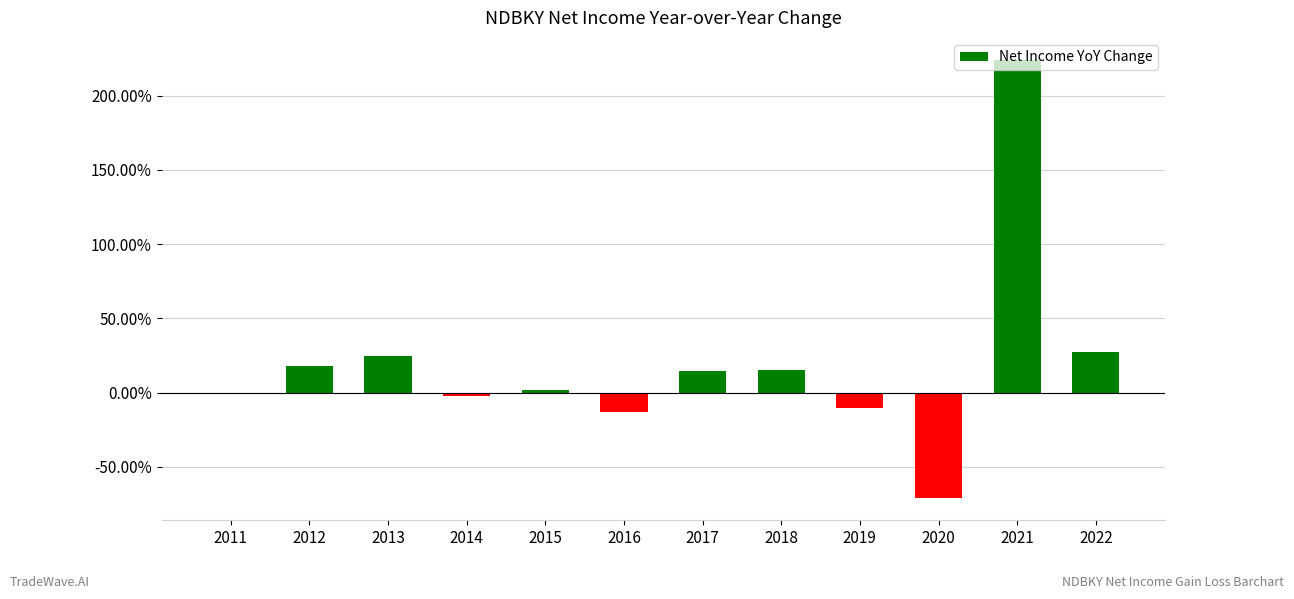

What value does the data have at 2012?

0.2